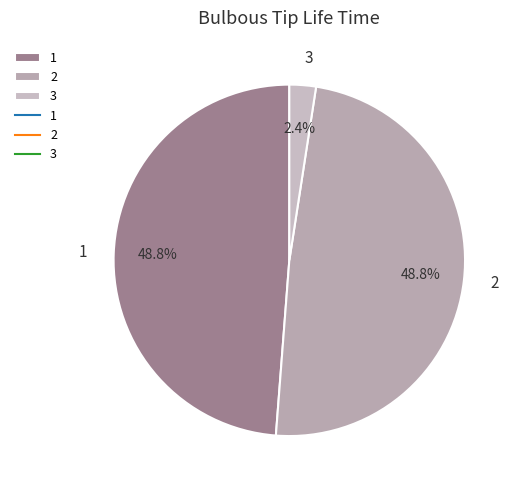

Which slice is the smallest?

3